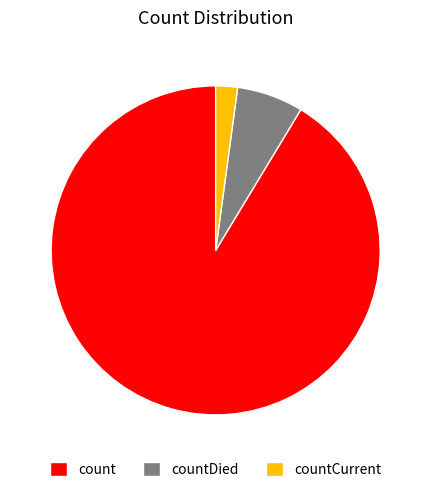

Is it true that count is 91% of the pie?

True